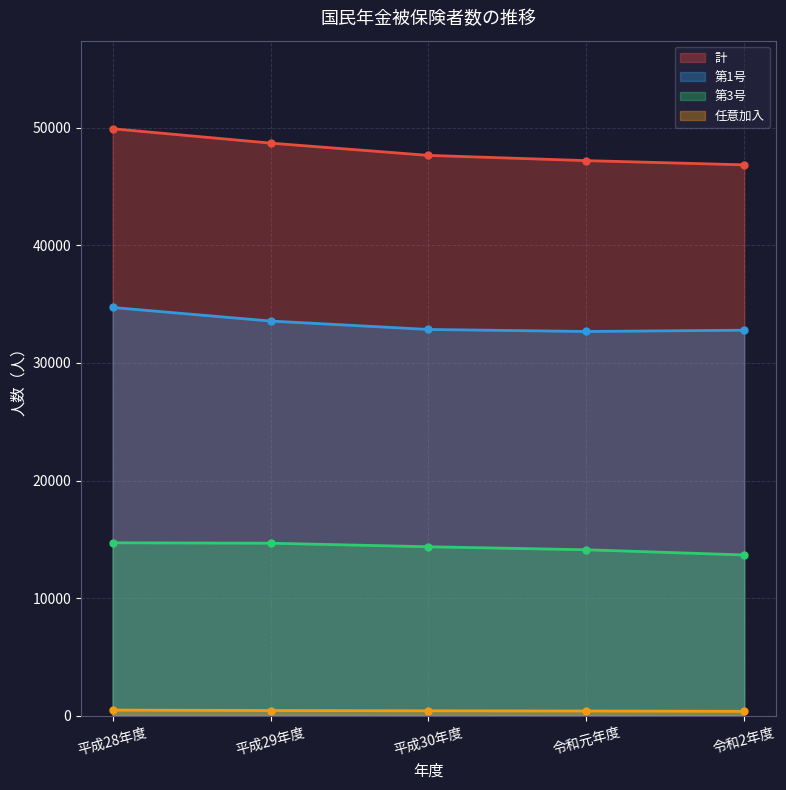

What are all the series names shown in the legend?

第1号, 任意加入, 第3号, 計